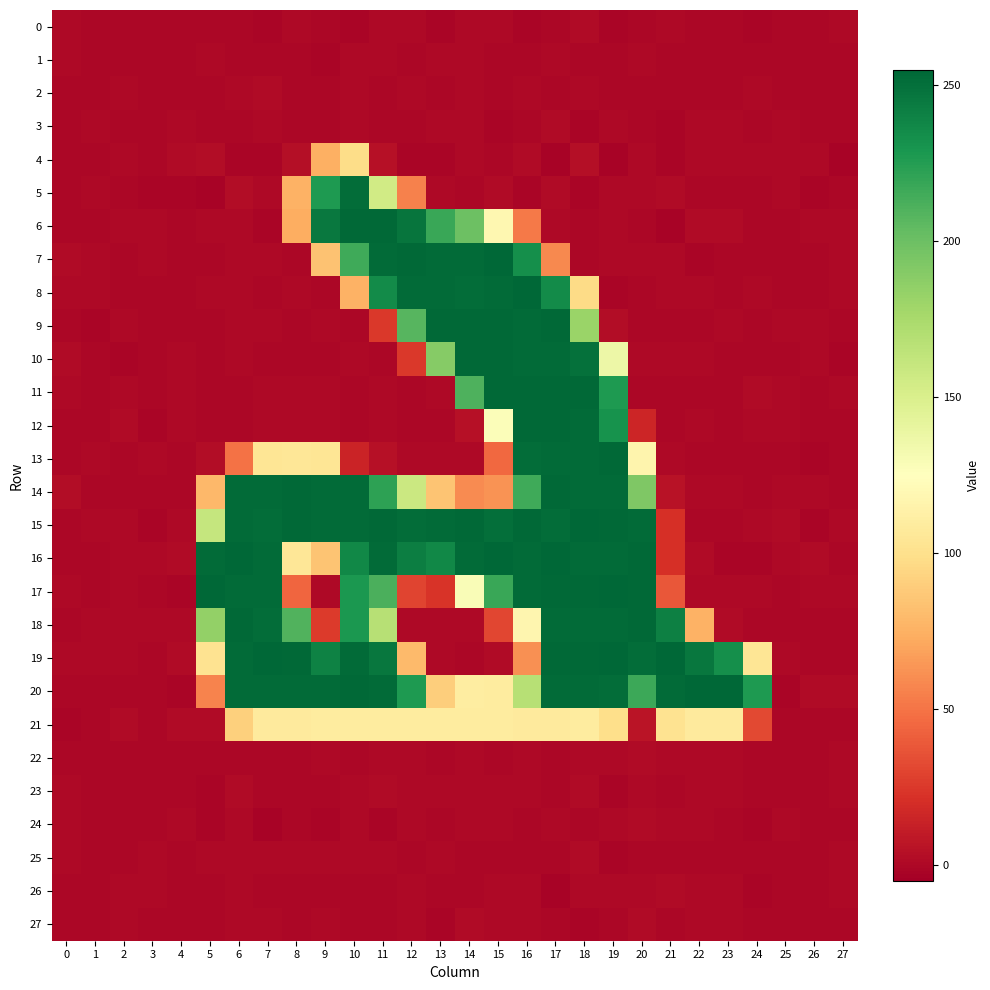

What is the greatest value displayed?

255.6